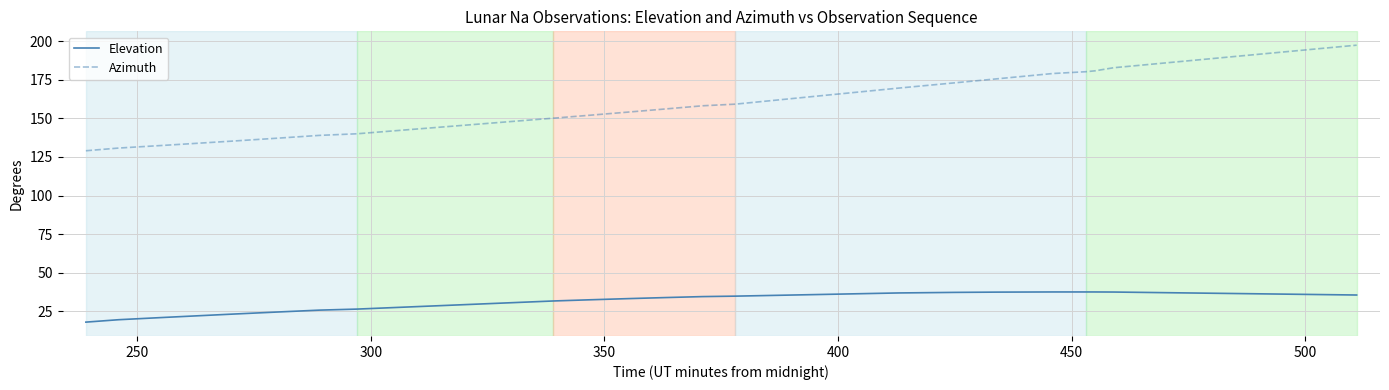

Which series has the largest total across all categories?

Azimuth